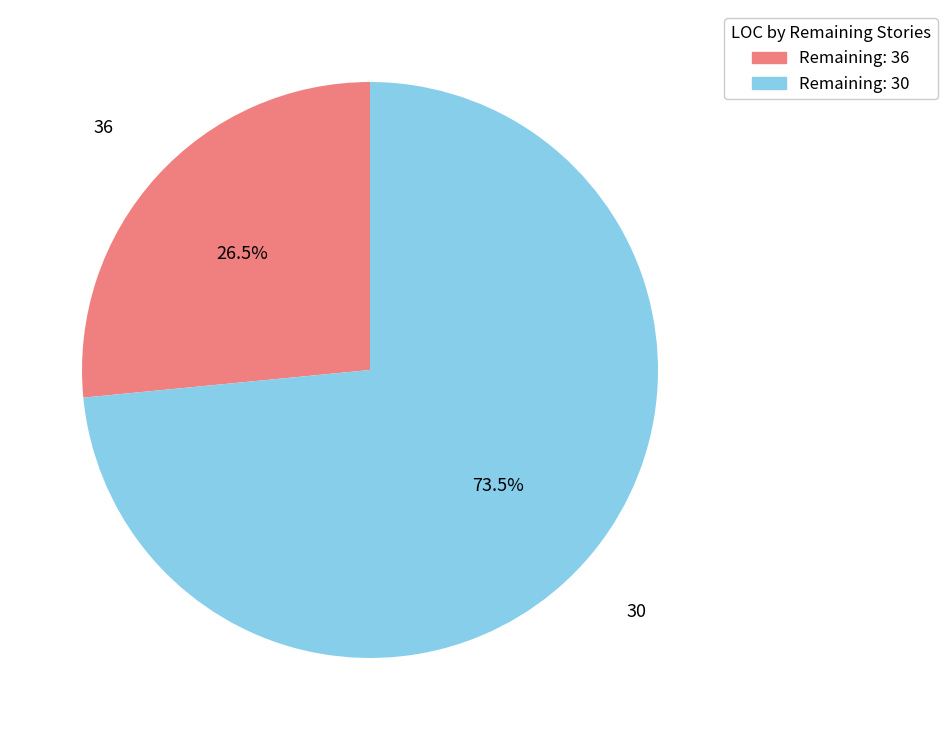

How many segments does this pie chart have?

2